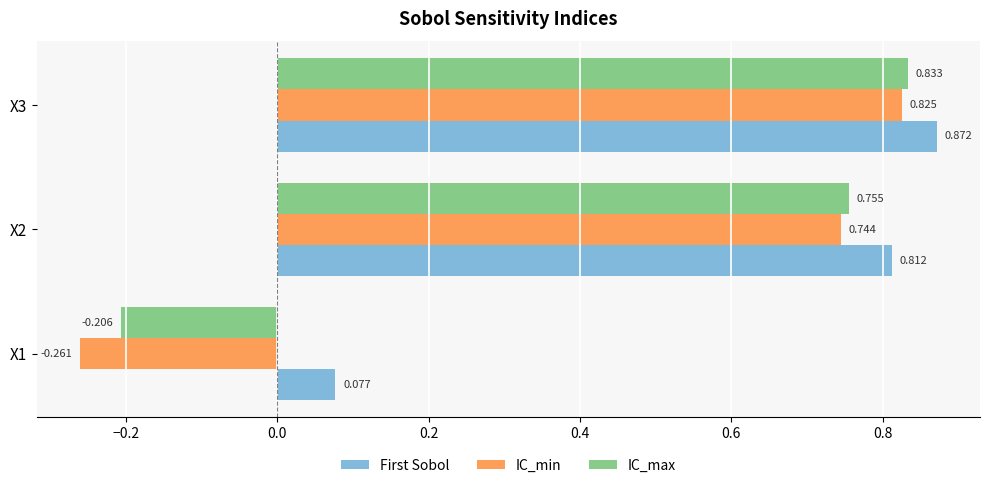

Is the value of First Sobol at X3 greater than the value of IC_max at X3?

Yes